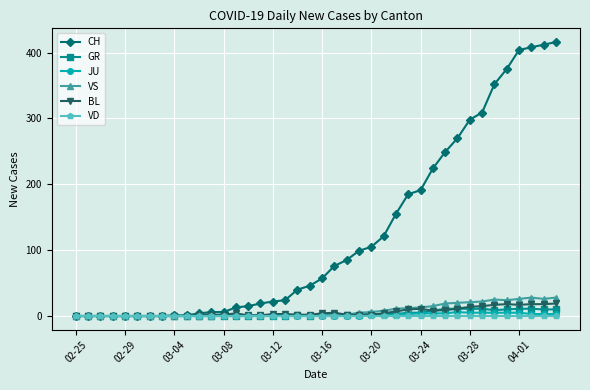

Which series has the largest total across all categories?

CH